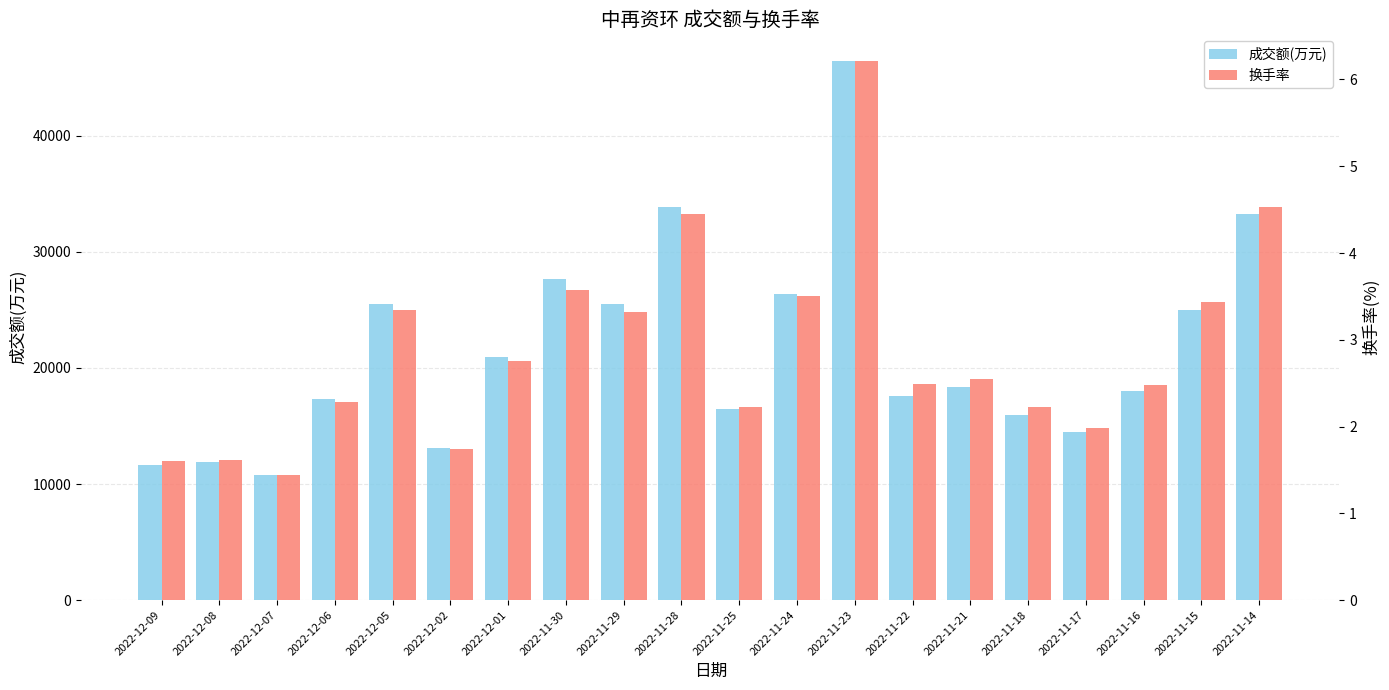

How many data points in 换手率 are above 2?

15